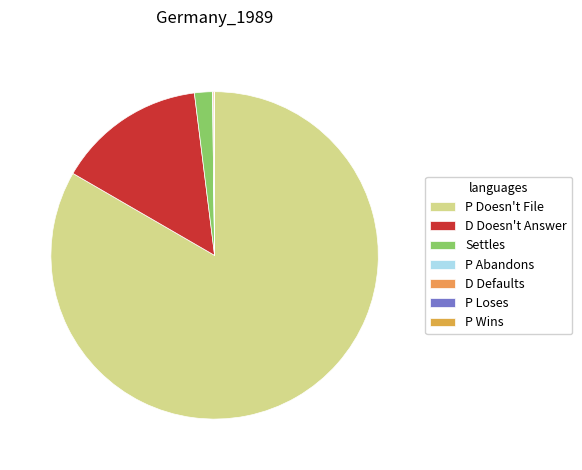

How many slices are in this pie chart?

7